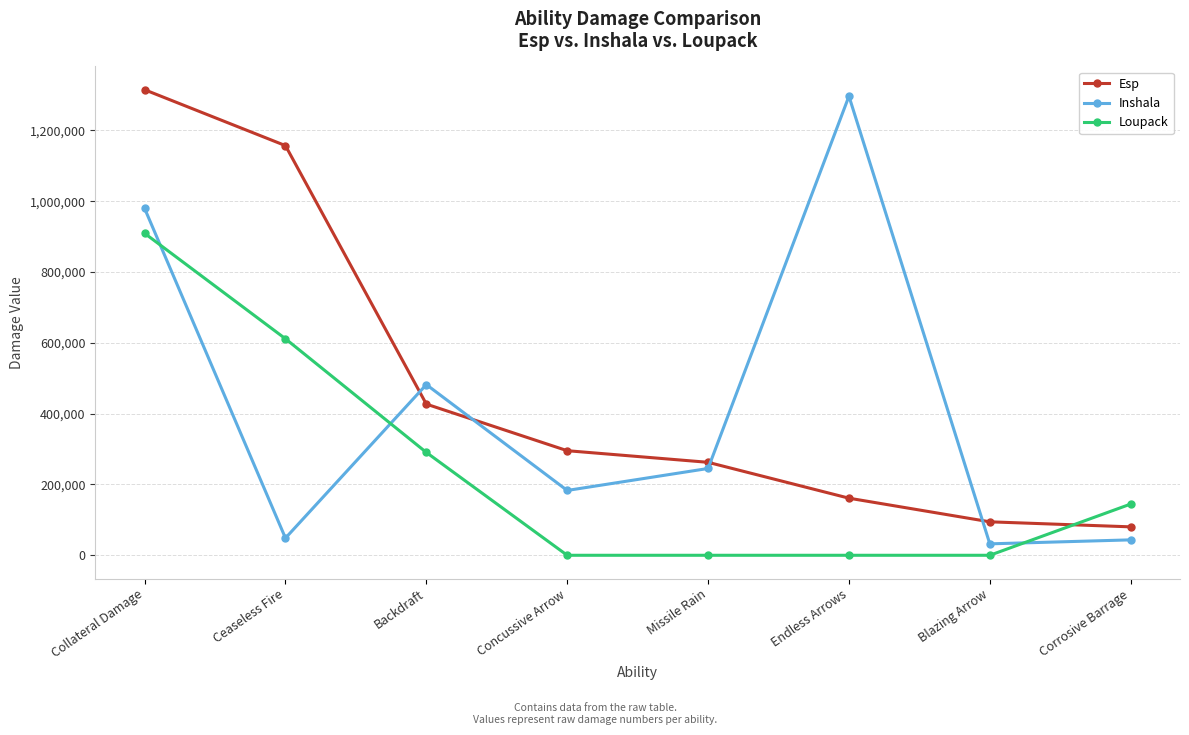

True or false: Esp has more than 1 points higher than both neighbors.

False